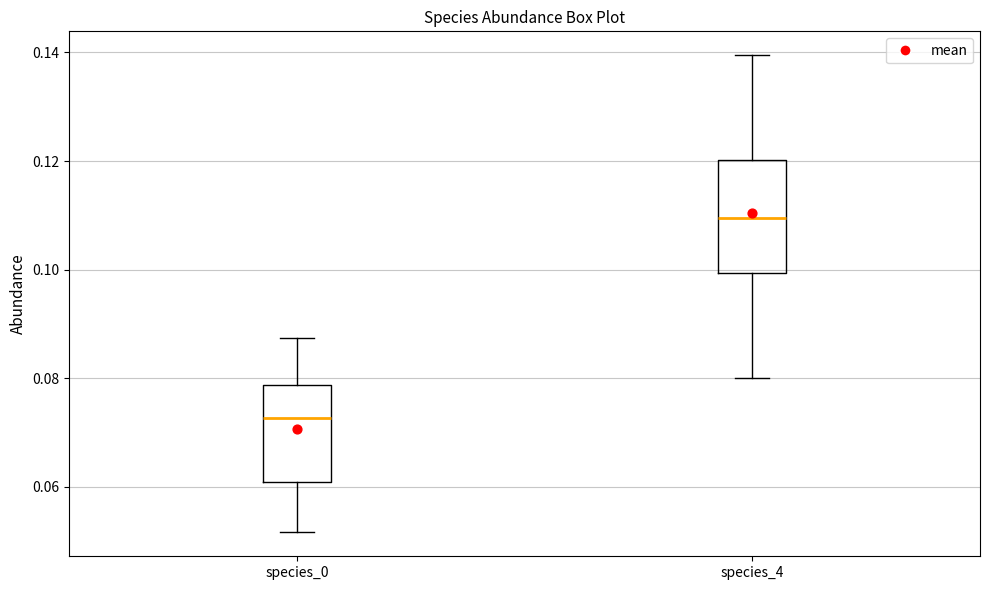

Where is the upper edge of the box for species_4 on the y-axis? The values are not printed on the chart, so give them approximately, as read against the axis.

0.120